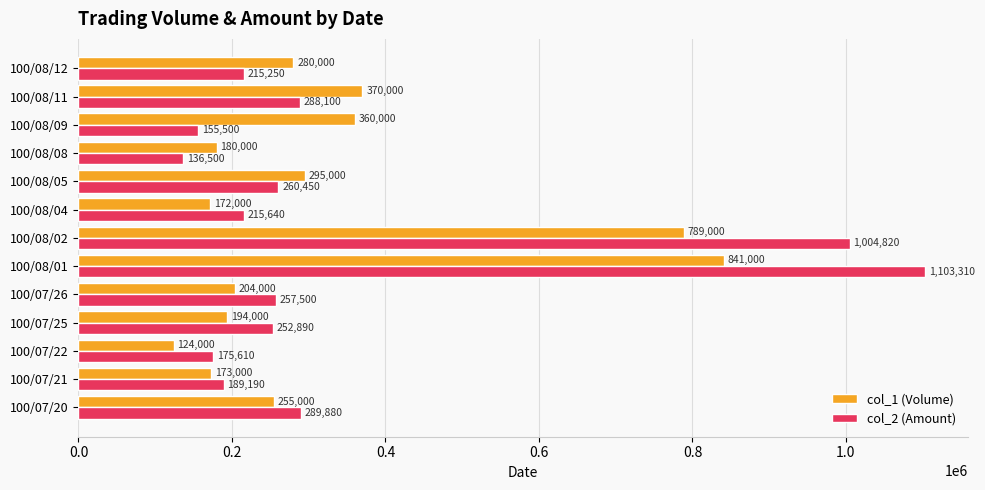

How many series are shown in this chart?

2